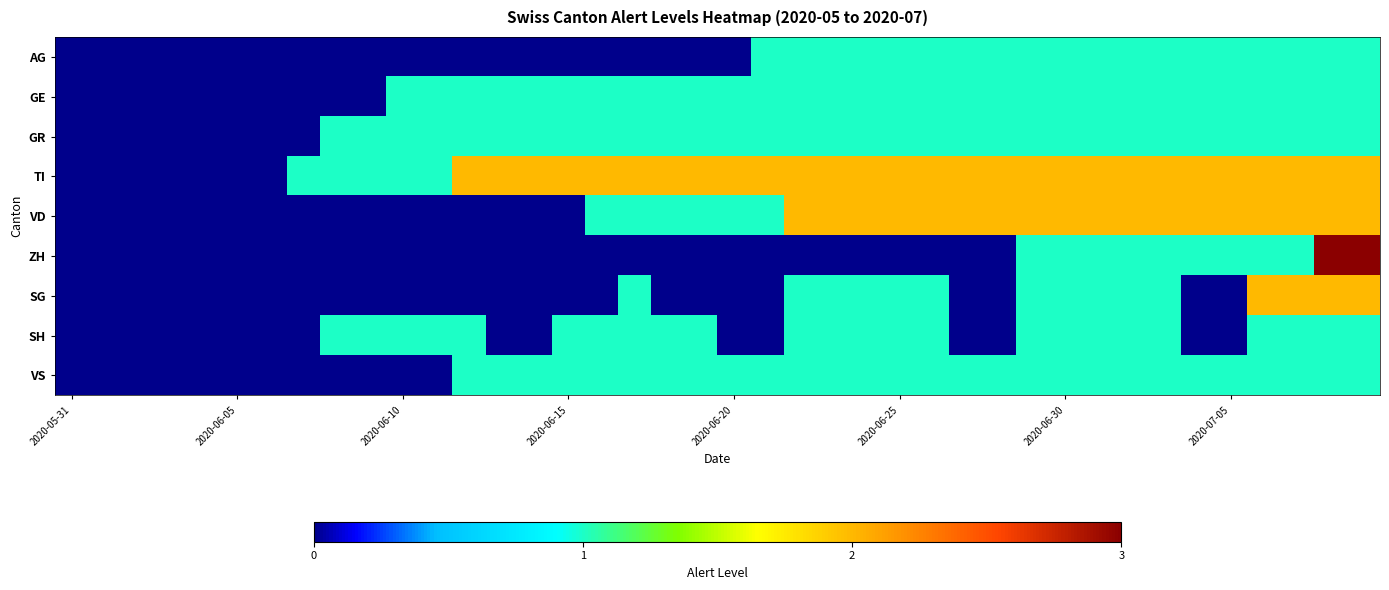

Which series has the largest total across all categories?

TI